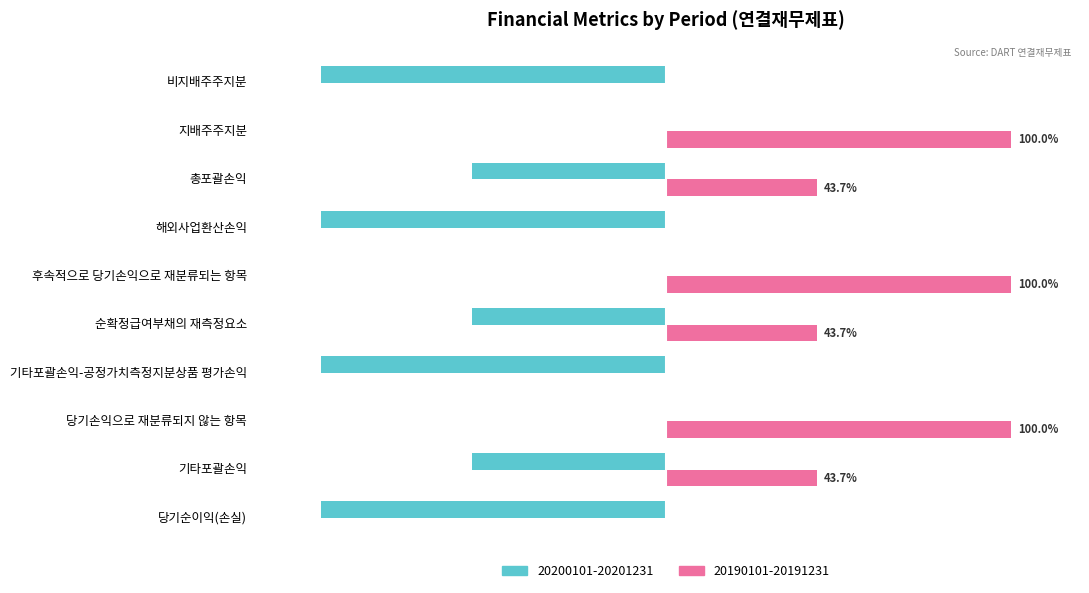

Where is 20200101-20201231 nearest to the value -50?

기타포괄손익